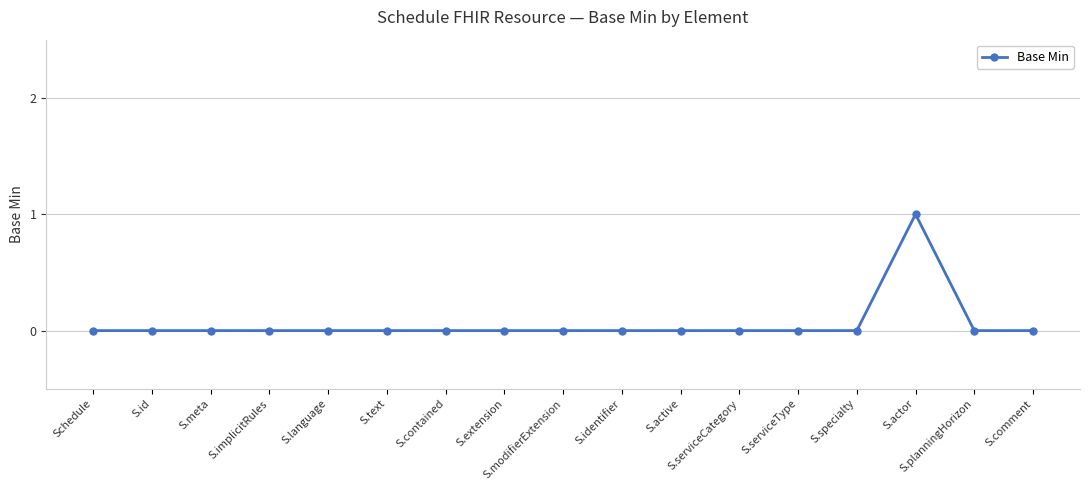

What position from the right is S.implicitRules?

14